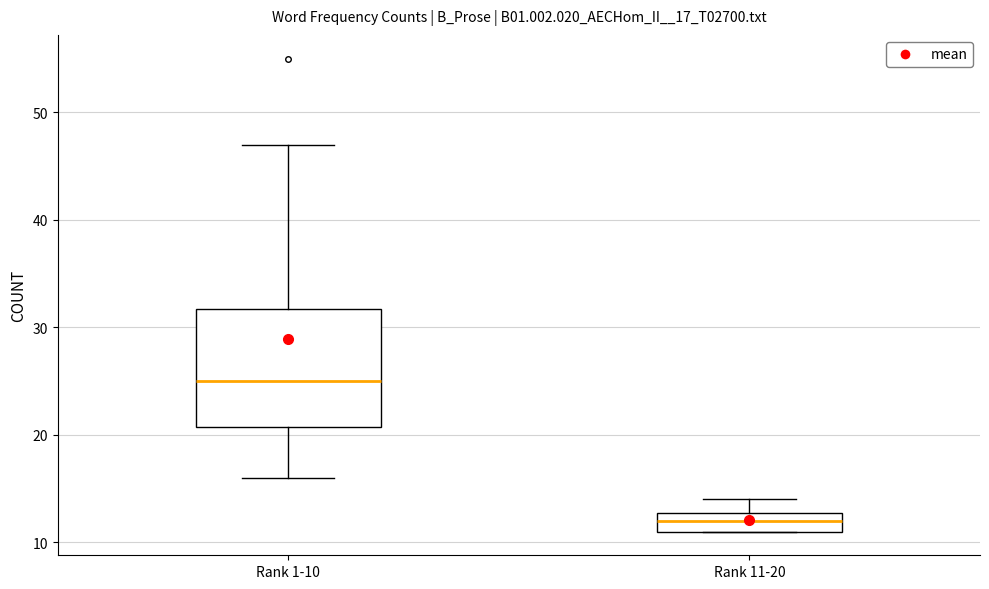

Reading left to right, transcribe this box plot: for each box, give where its median line is, the range the box spans, and where its two whiskers end, as read against the y-axis. The values are not printed on the chart, so give them approximately, as read against the axis.

Rank 1-10: median 25, box 21 to 32, whiskers 16 to 47
Rank 11-20: median 12, box 11 to 13, whiskers 11 to 14